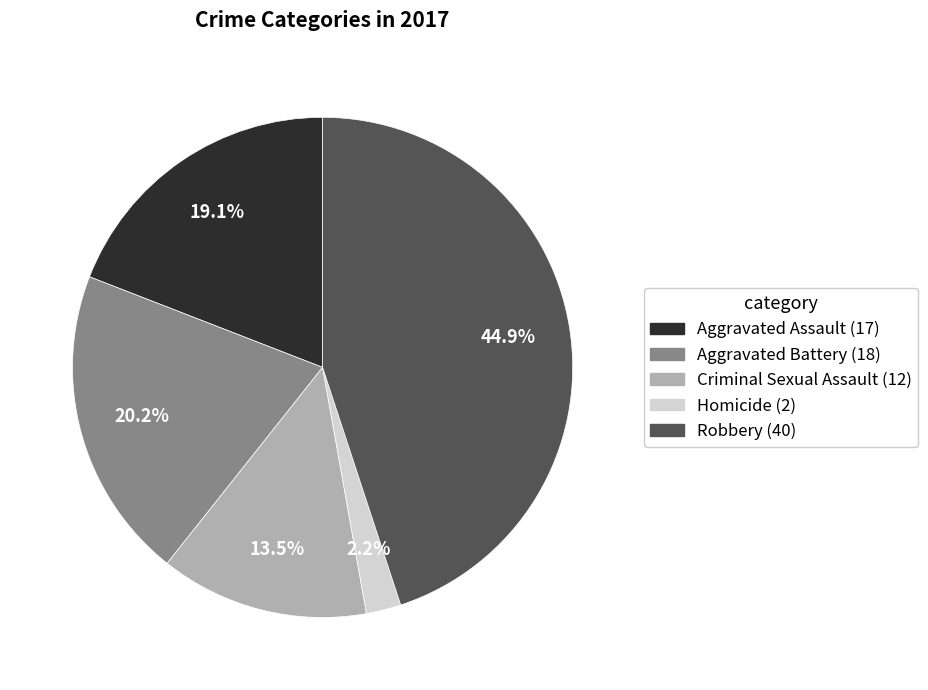

What is the largest slice in the pie chart?

Robbery